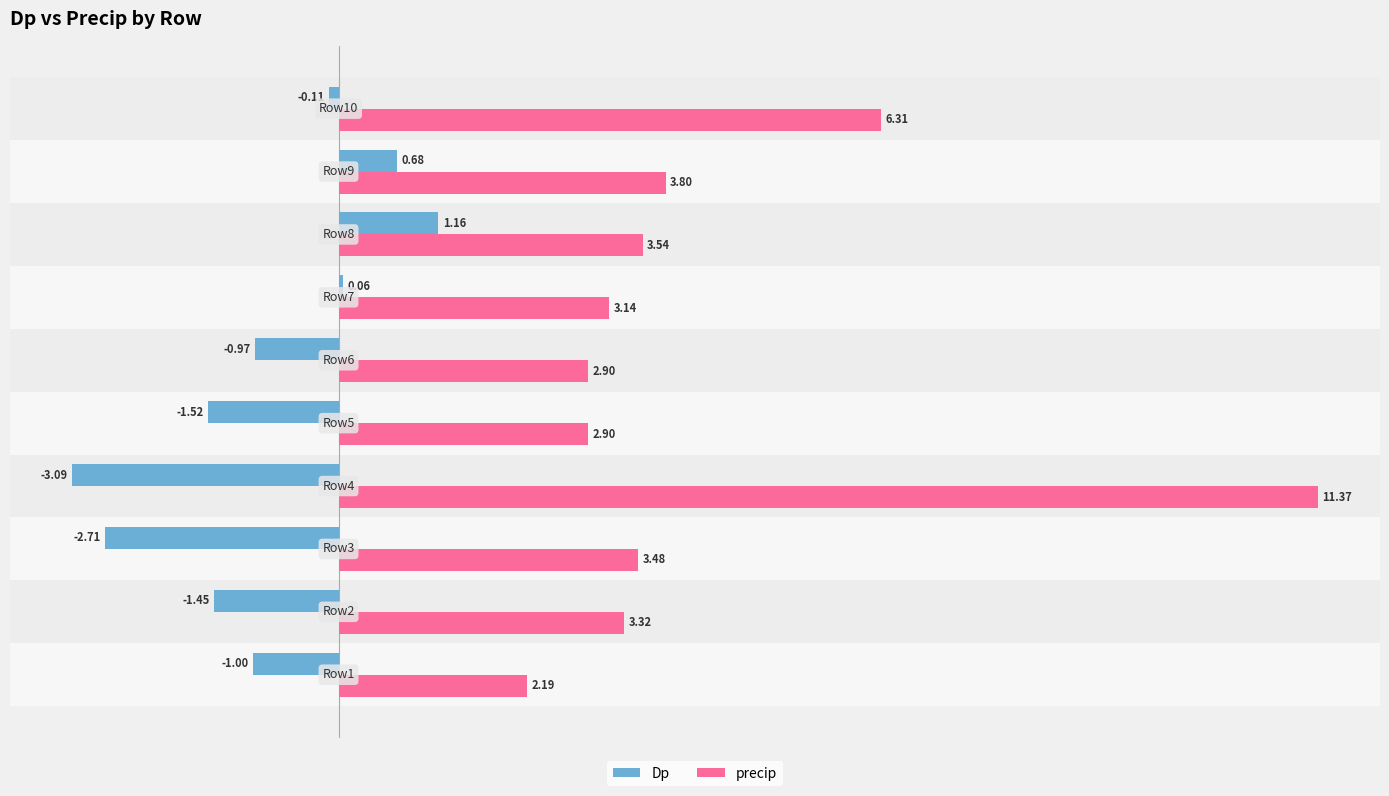

What is the sum of all Dp values?

-8.9